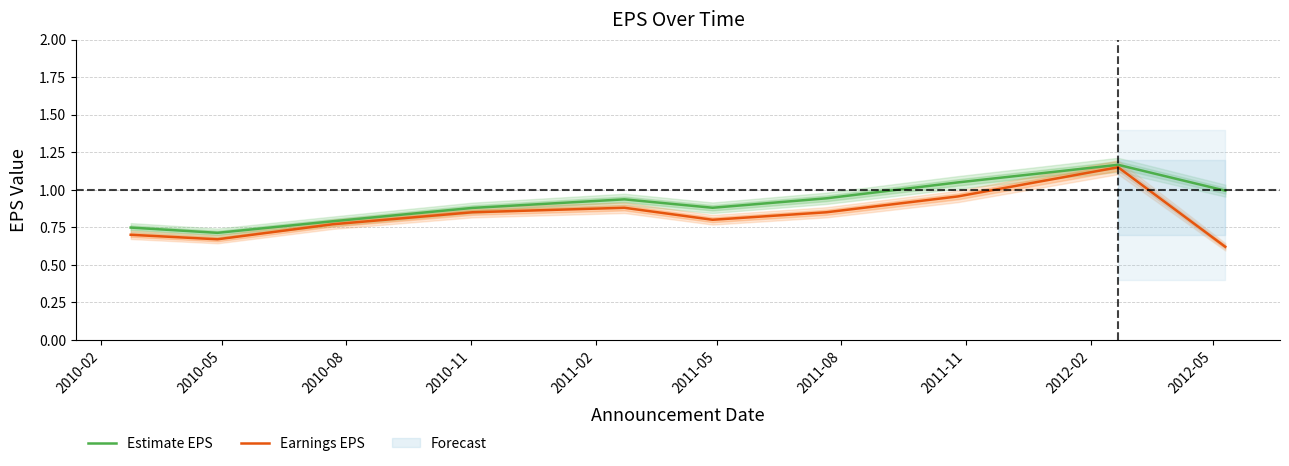

Which series has the largest total across all categories?

Estimate EPS